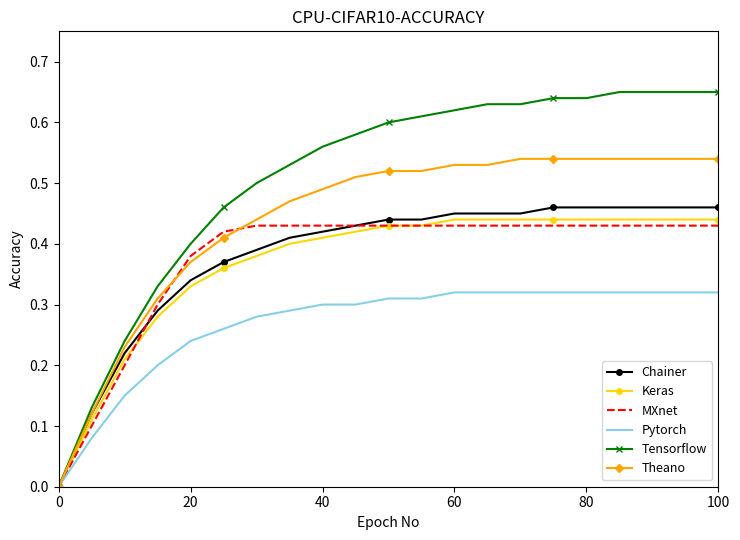

Which series has the largest total across all categories?

Tensorflow